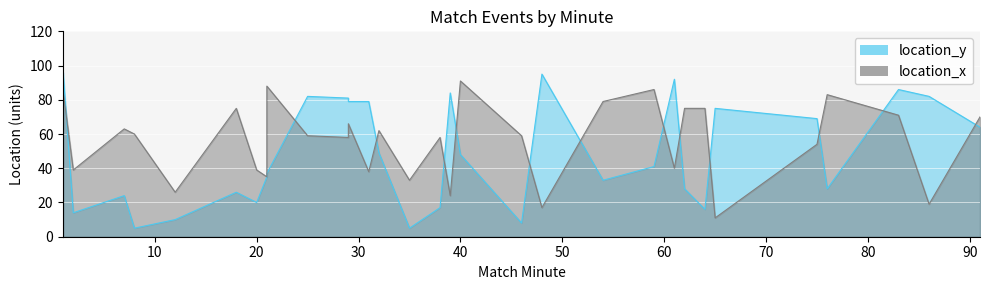

How many interior local peaks does the location_x series have?

9